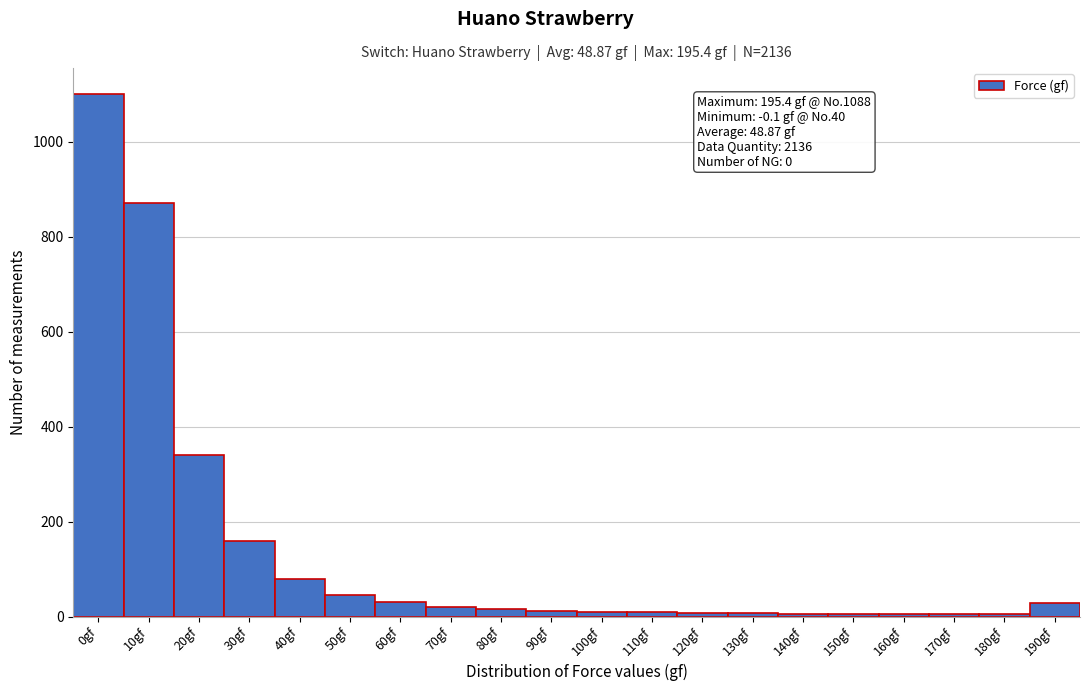

What is the greatest value displayed?

1100